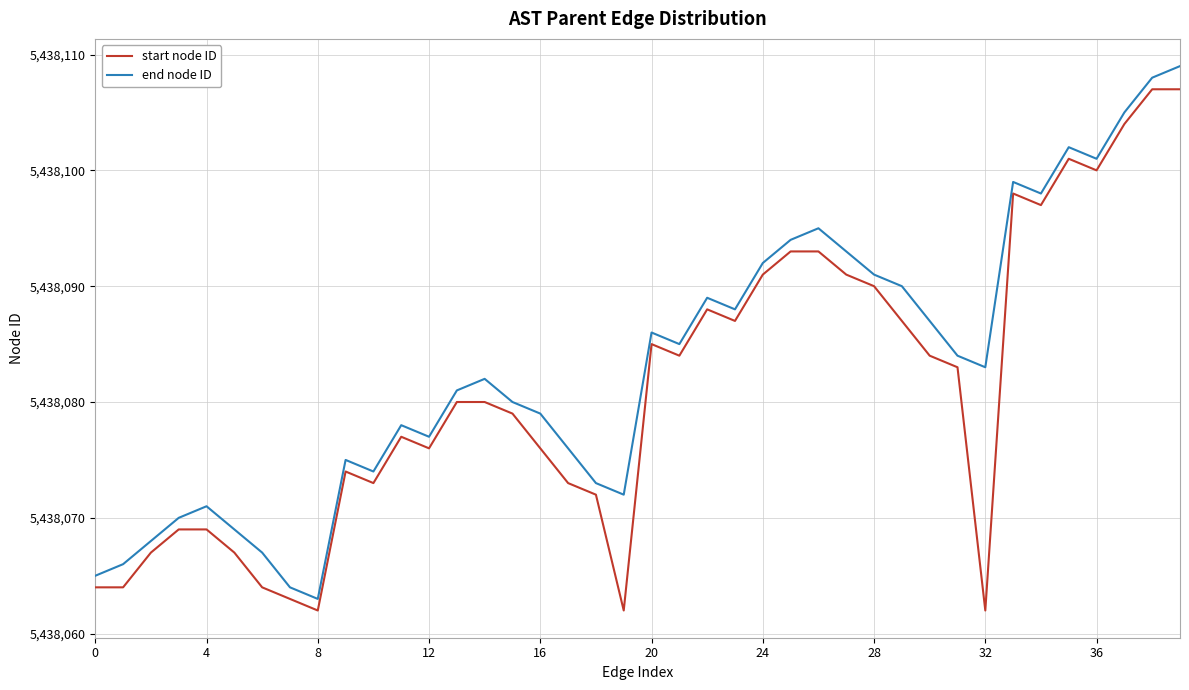

Reading left to right, extract all data points from this chart.

start node ID: 5438064	5438064	5438067	5438069	5438069	5438067	5438064	5438063	5438062	5438074	5438073	5438077	5438076	5438080	5438080	5438079	5438076	5438073	5438072	5438062	5438085	5438084	5438088	5438087	5438091	5438093	5438093	5438091	5438090	5438087	5438084	5438083	5438062	5438098	5438097	5438101	5438100	5438104	5438107	5438107
end node ID: 5438065	5438066	5438068	5438070	5438071	5438069	5438067	5438064	5438063	5438075	5438074	5438078	5438077	5438081	5438082	5438080	5438079	5438076	5438073	5438072	5438086	5438085	5438089	5438088	5438092	5438094	5438095	5438093	5438091	5438090	5438087	5438084	5438083	5438099	5438098	5438102	5438101	5438105	5438108	5438109